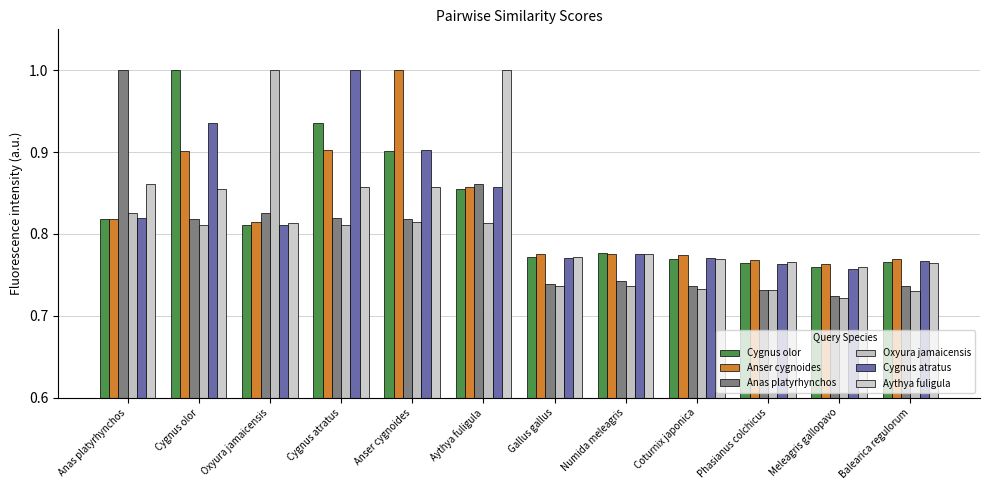

What are all the series names shown in the legend?

Cygnus olor, Anser cygnoides, Anas platyrhynchos, Oxyura jamaicensis, Cygnus atratus, Aythya fuligula